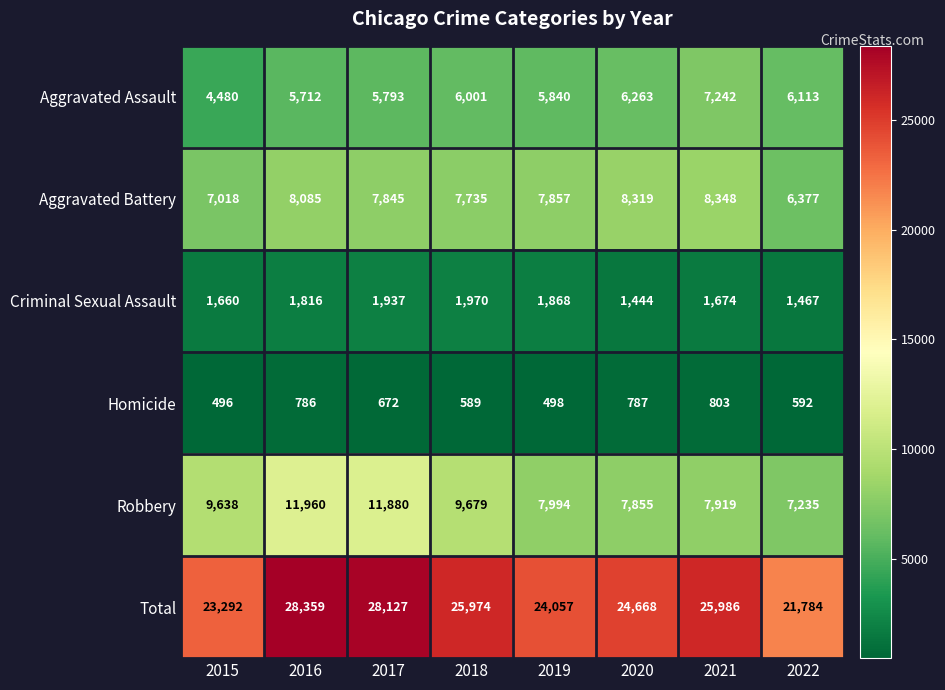

Which series has the largest range (max minus min)?

Total